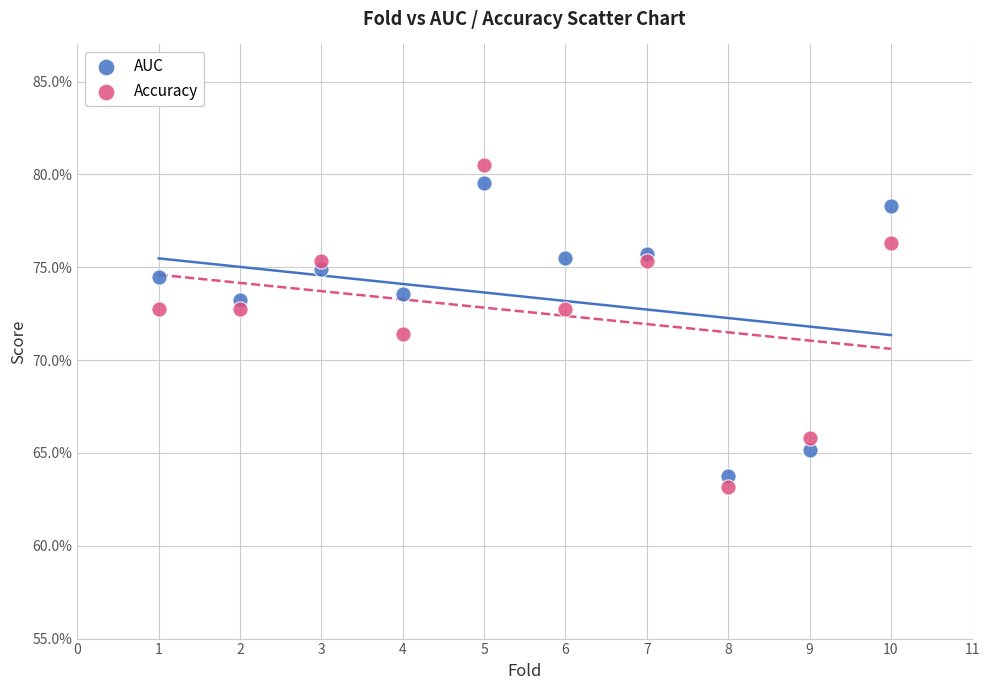

Which series reaches the minimum Y coordinate?

Accuracy